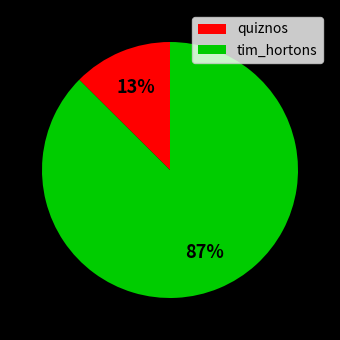

The tim_hortons slice represents 87% of the pie. True or false?

True